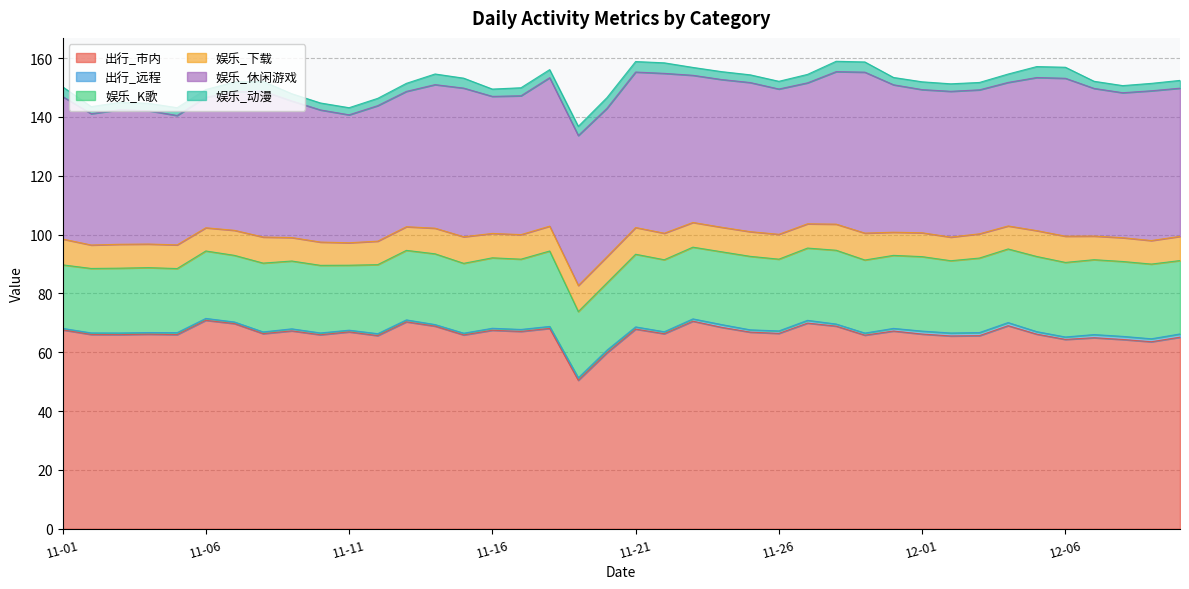

Reading left to right, list all the values displayed in this chart.

出行_市内: 11-01=67.6	11-02=66.0	11-03=66.0	11-04=66.1	11-05=66.0	11-06=70.9	11-07=69.7	11-08=66.3	11-09=67.3	11-10=66.0	11-11=66.9	11-12=65.7	11-13=70.3	11-14=68.9	11-15=65.9	11-16=67.5	11-17=67.1	11-18=68.1	11-19=50.5	11-20=59.8	11-21=67.9	11-22=66.3	11-23=70.6	11-24=68.5	11-25=66.8	11-26=66.4	11-27=69.9	11-28=68.9	11-29=65.8	11-30=67.2	12-01=66.2	12-02=65.5	12-03=65.6	12-04=69.0	12-05=66.2	12-06=64.4	12-07=64.9	12-08=64.3	12-09=63.6	12-10=65.1
出行_远程: 11-01=0.5	11-02=0.5	11-03=0.6	11-04=0.6	11-05=0.7	11-06=0.6	11-07=0.5	11-08=0.6	11-09=0.7	11-10=0.6	11-11=0.6	11-12=0.7	11-13=0.7	11-14=0.5	11-15=0.6	11-16=0.7	11-17=0.7	11-18=0.7	11-19=0.8	11-20=0.9	11-21=0.8	11-22=0.7	11-23=0.8	11-24=0.9	11-25=0.8	11-26=0.8	11-27=0.9	11-28=0.7	11-29=0.7	11-30=0.9	12-01=1.0	12-02=1.0	12-03=1.1	12-04=1.1	12-05=0.8	12-06=0.8	12-07=1.1	12-08=1.1	12-09=1.0	12-10=1.1
娱乐_K歌: 11-01=21.6	11-02=21.9	11-03=22.0	11-04=22.1	11-05=21.8	11-06=22.9	11-07=22.6	11-08=23.4	11-09=23.1	11-10=23.0	11-11=22.1	11-12=23.5	11-13=23.6	11-14=24.1	11-15=23.7	11-16=23.9	11-17=23.9	11-18=25.6	11-19=22.5	11-20=22.9	11-21=24.7	11-22=24.5	11-23=24.4	11-24=24.7	11-25=25.0	11-26=24.4	11-27=24.6	11-28=25.1	11-29=24.8	11-30=24.8	12-01=25.3	12-02=24.6	12-03=25.3	12-04=25.0	12-05=25.6	12-06=25.3	12-07=25.4	12-08=25.4	12-09=25.4	12-10=24.9
娱乐_下载: 11-01=8.8	11-02=8.0	11-03=8.1	11-04=8.0	11-05=8.1	11-06=7.9	11-07=8.5	11-08=8.9	11-09=8.0	11-10=7.9	11-11=7.6	11-12=8.0	11-13=8.0	11-14=8.7	11-15=9.0	11-16=8.3	11-17=8.3	11-18=8.4	11-19=8.9	11-20=8.9	11-21=9.1	11-22=9.0	11-23=8.4	11-24=8.3	11-25=8.4	11-26=8.4	11-27=8.2	11-28=8.9	11-29=9.2	11-30=7.9	12-01=8.1	12-02=8.0	12-03=8.2	12-04=7.8	12-05=8.8	12-06=8.9	12-07=8.0	12-08=8.1	12-09=8.0	12-10=8.2
娱乐_休闲游戏: 11-01=48.4	11-02=44.6	11-03=45.8	11-04=45.3	11-05=44.0	11-06=44.4	11-07=47.1	11-08=49.6	11-09=46.4	11-10=44.9	11-11=43.5	11-12=46.1	11-13=46.0	11-14=48.8	11-15=50.5	11-16=46.6	11-17=47.2	11-18=50.5	11-19=51.0	11-20=50.4	11-21=52.8	11-22=54.3	11-23=50.0	11-24=50.2	11-25=50.7	11-26=49.4	11-27=47.9	11-28=51.8	11-29=54.7	11-30=50.1	12-01=48.7	12-02=49.5	12-03=48.9	12-04=48.8	12-05=52.0	12-06=53.7	12-07=50.2	12-08=49.3	12-09=50.9	12-10=50.4
娱乐_动漫: 11-01=3.3	11-02=2.4	11-03=2.5	11-04=2.5	11-05=2.6	11-06=2.6	11-07=3.3	11-08=3.3	11-09=2.5	11-10=2.4	11-11=2.4	11-12=2.5	11-13=2.7	11-14=3.6	11-15=3.4	11-16=2.5	11-17=2.7	11-18=2.7	11-19=3.1	11-20=3.6	11-21=3.6	11-22=3.6	11-23=2.7	11-24=2.7	11-25=2.6	11-26=2.6	11-27=2.9	11-28=3.5	11-29=3.5	11-30=2.5	12-01=2.6	12-02=2.5	12-03=2.5	12-04=2.9	12-05=3.7	12-06=3.8	12-07=2.4	12-08=2.4	12-09=2.5	12-10=2.6